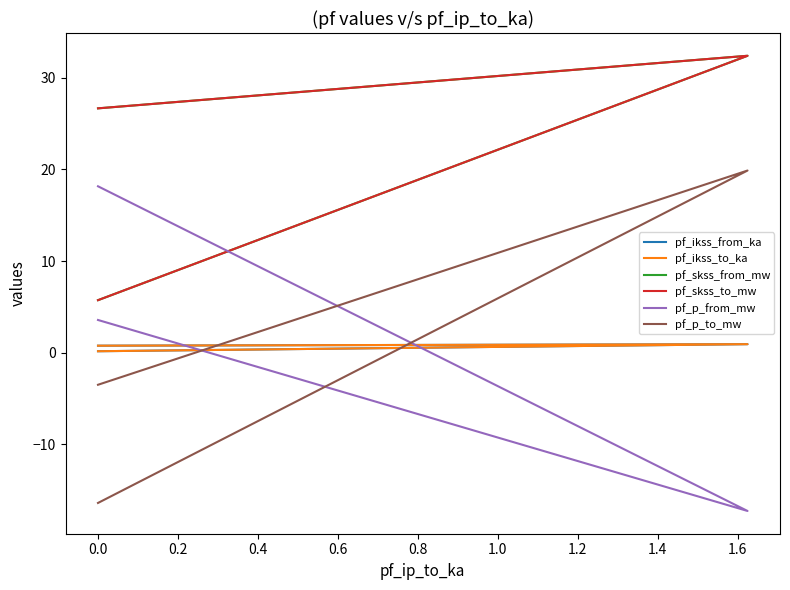

What is the sum of the pf_p_to_mw values at 0.2 and −0.2?

-19.9